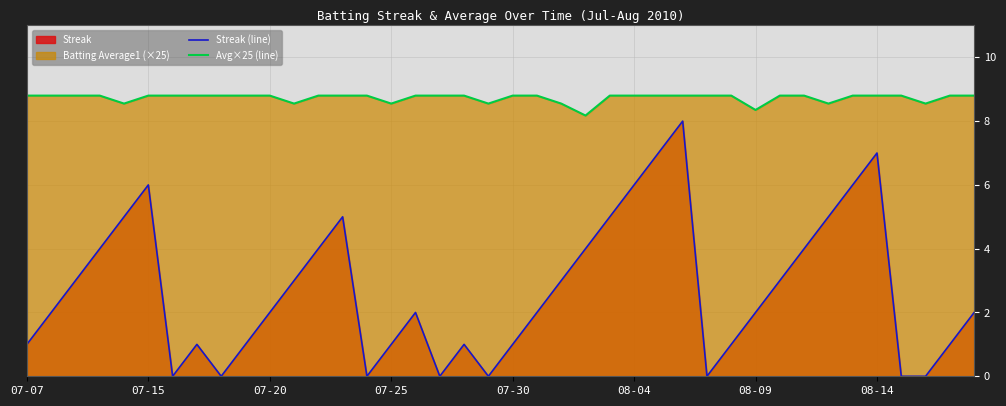

What is the sum of all Streak (line) values?

108.0